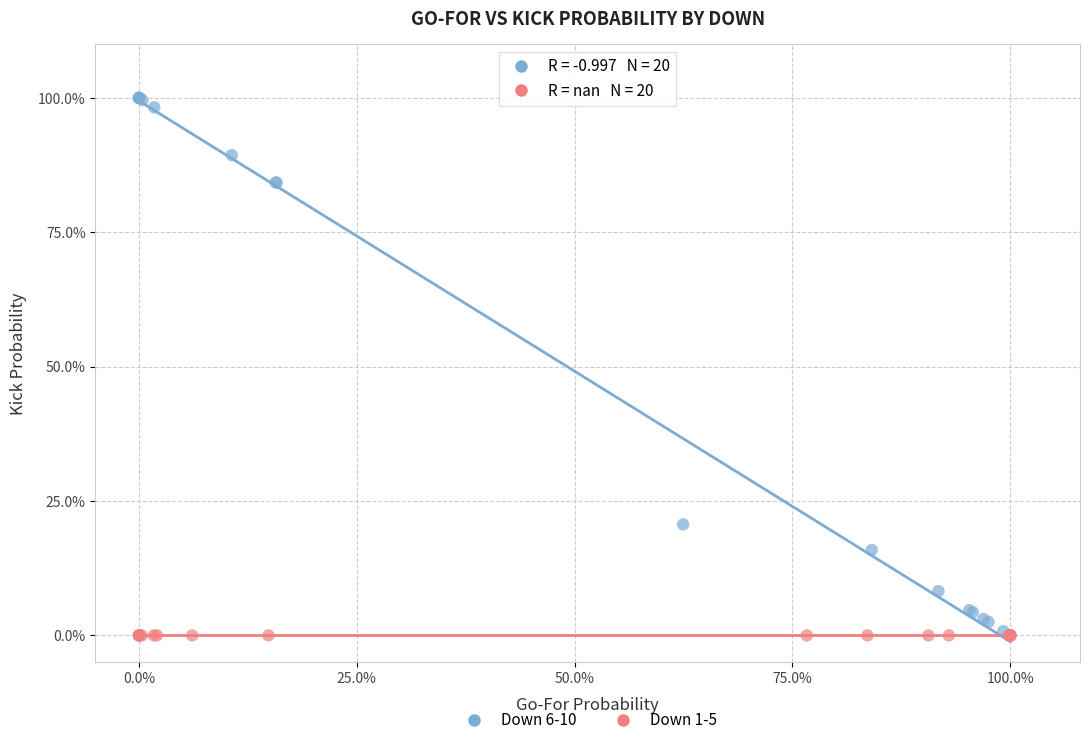

Which series contains the highest Y value?

Down 6-10